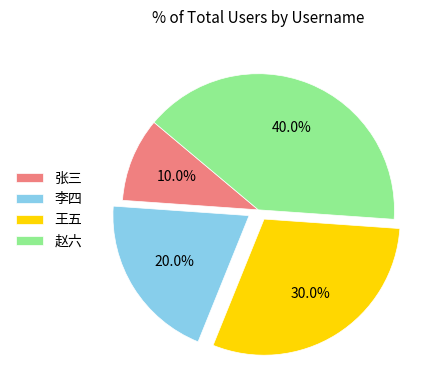

What percentage do 李四 and 张三 together represent?

30.0%